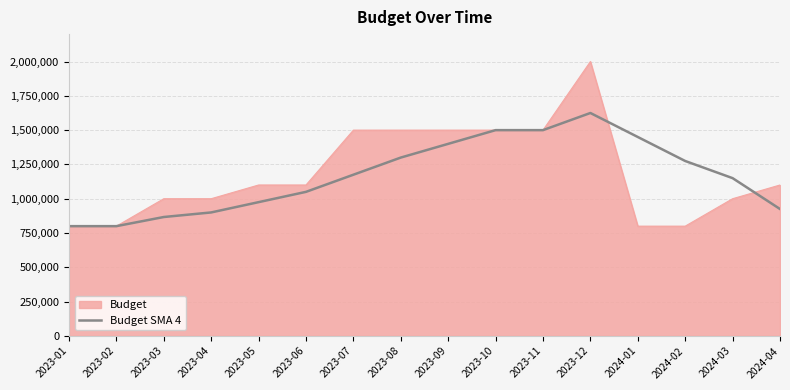

The value of Budget at 2023-01 is 378764.4. True or false?

False